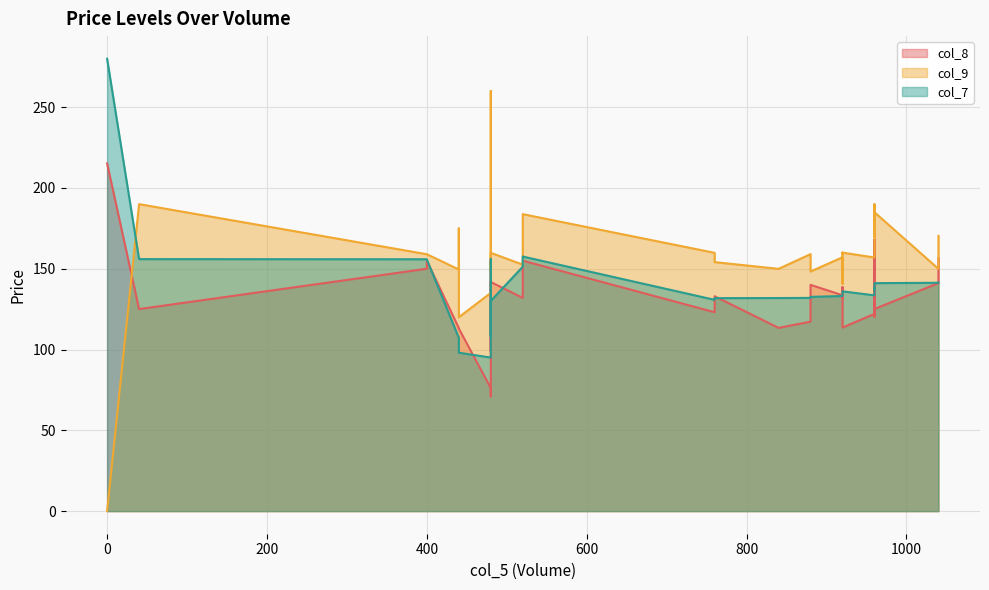

True or false: col_8 and col_7 cross at least once.

True